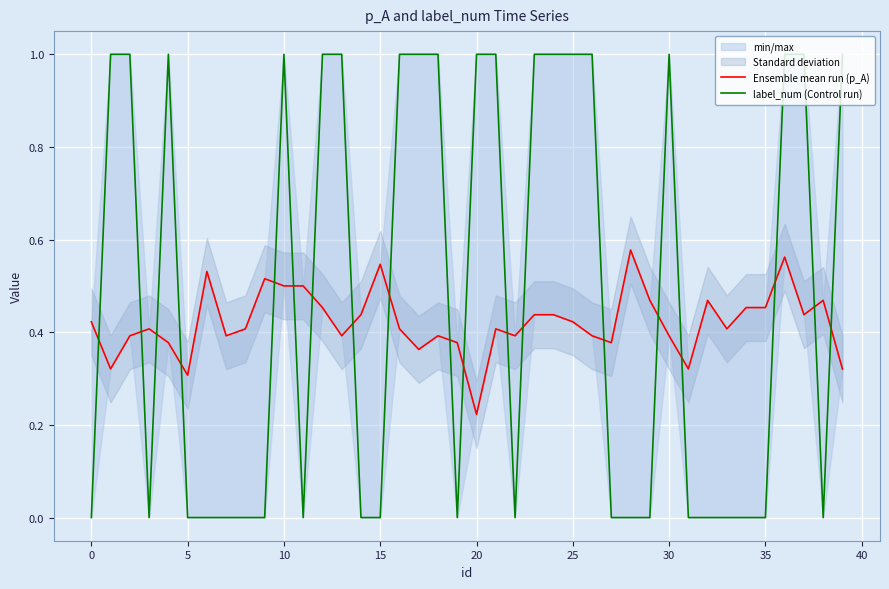

Rank the series by their average value, from lowest to highest.

Ensemble mean run (p_A), label_num (Control run)